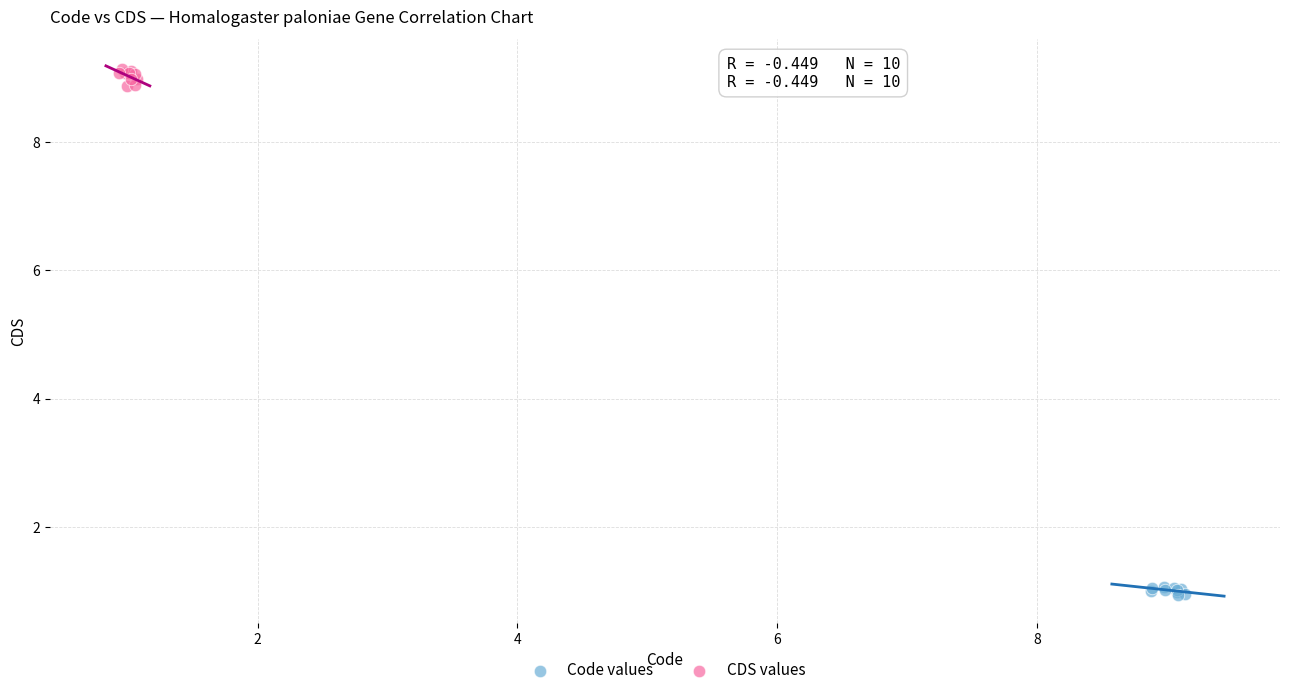

Which series reaches the minimum Y coordinate?

Code values